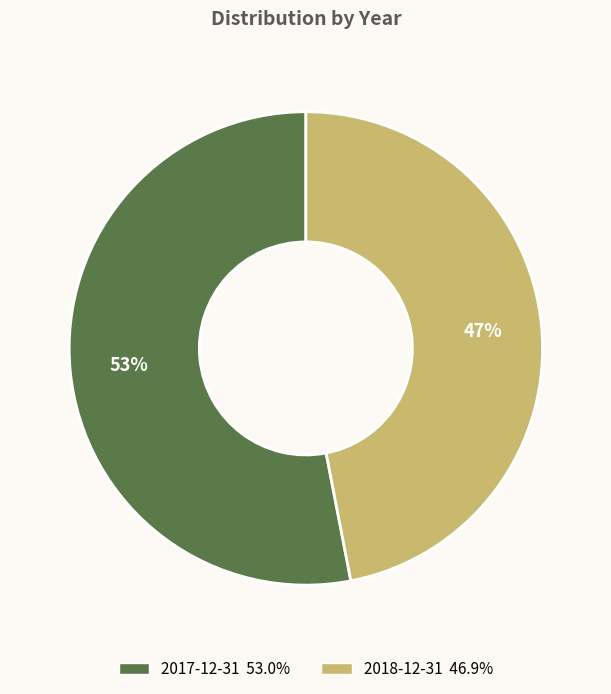

Is there any slice that represents more than half of the pie?

Yes